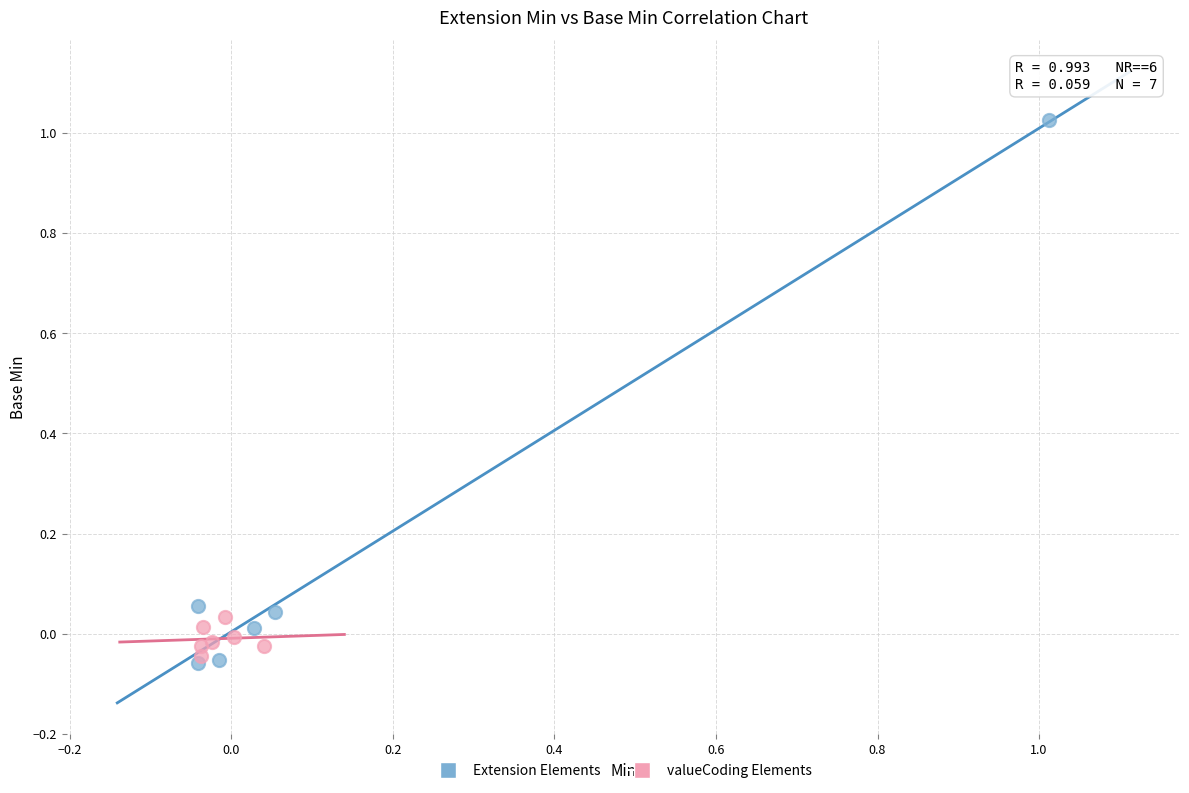

What are all the series names shown in the legend?

Extension Elements, valueCoding Elements